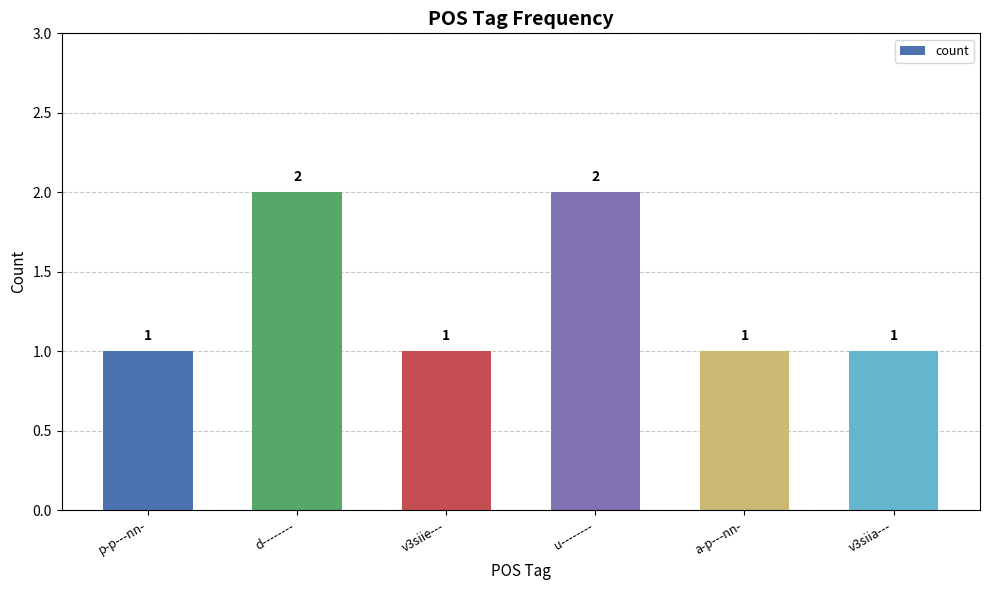

What is the greatest value displayed?

2